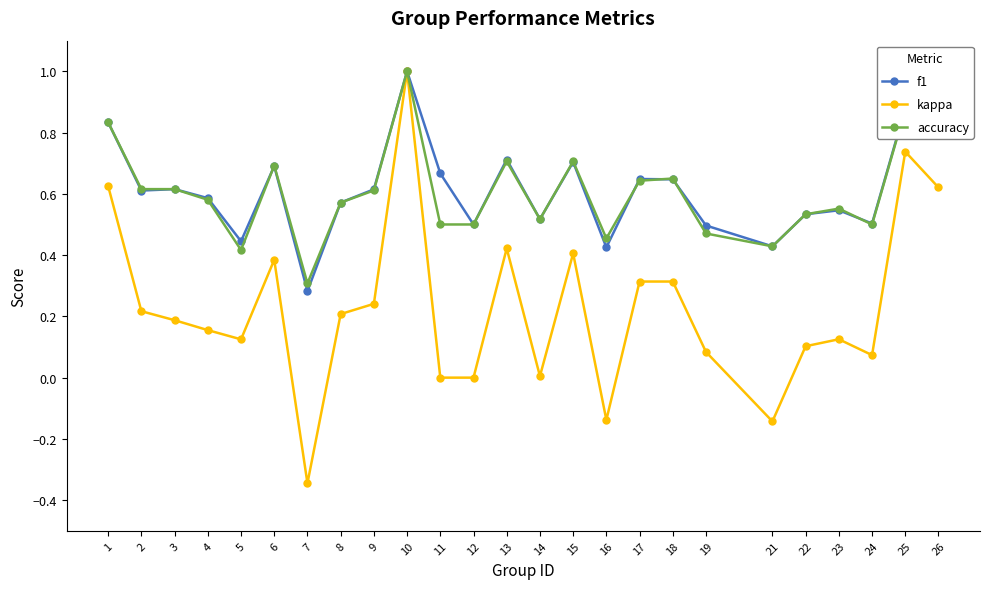

Which series changed the most between 2 and 18?

kappa